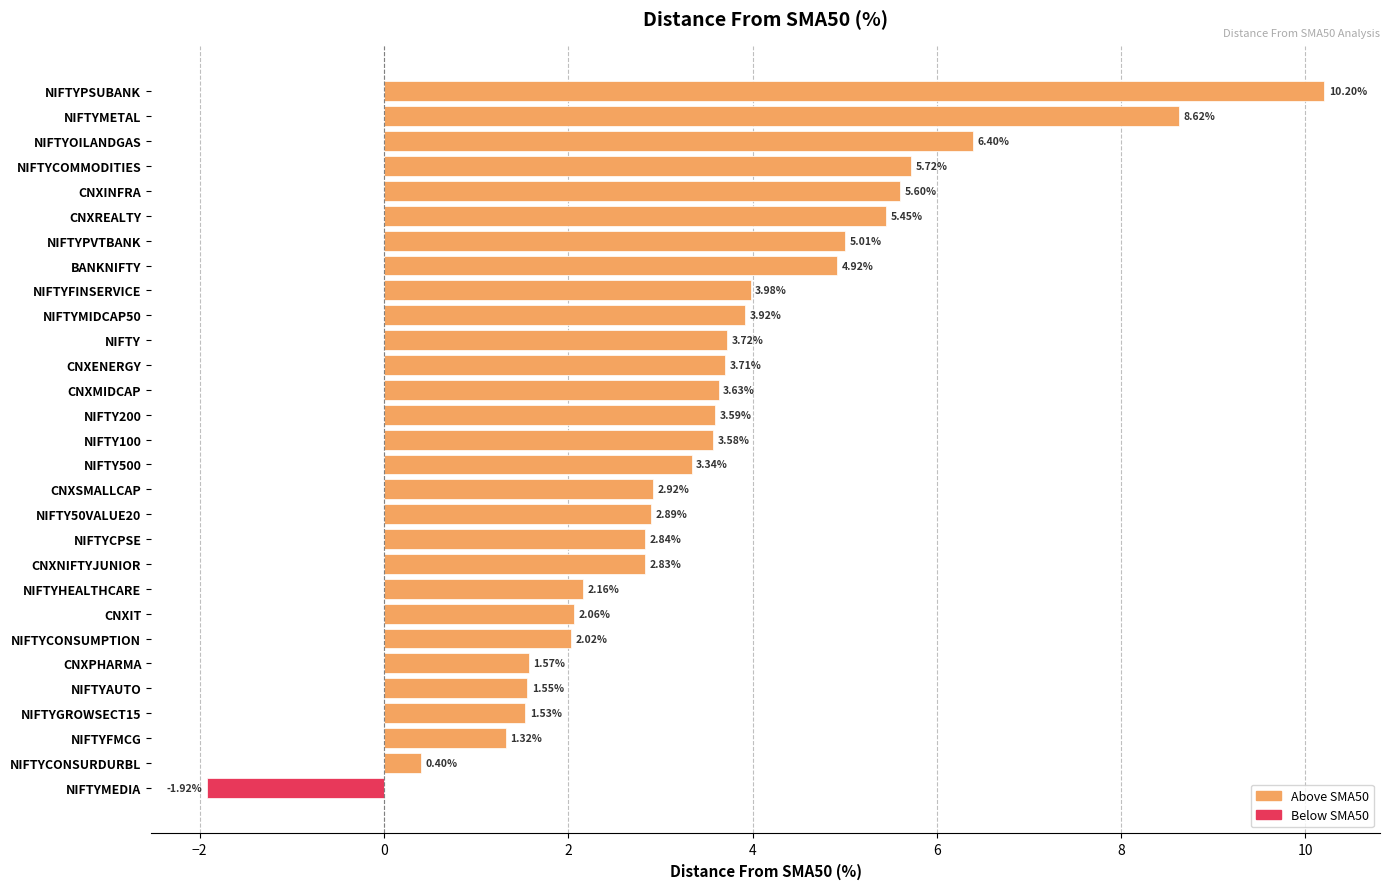

What is the difference between the maximum and minimum values?

12.1